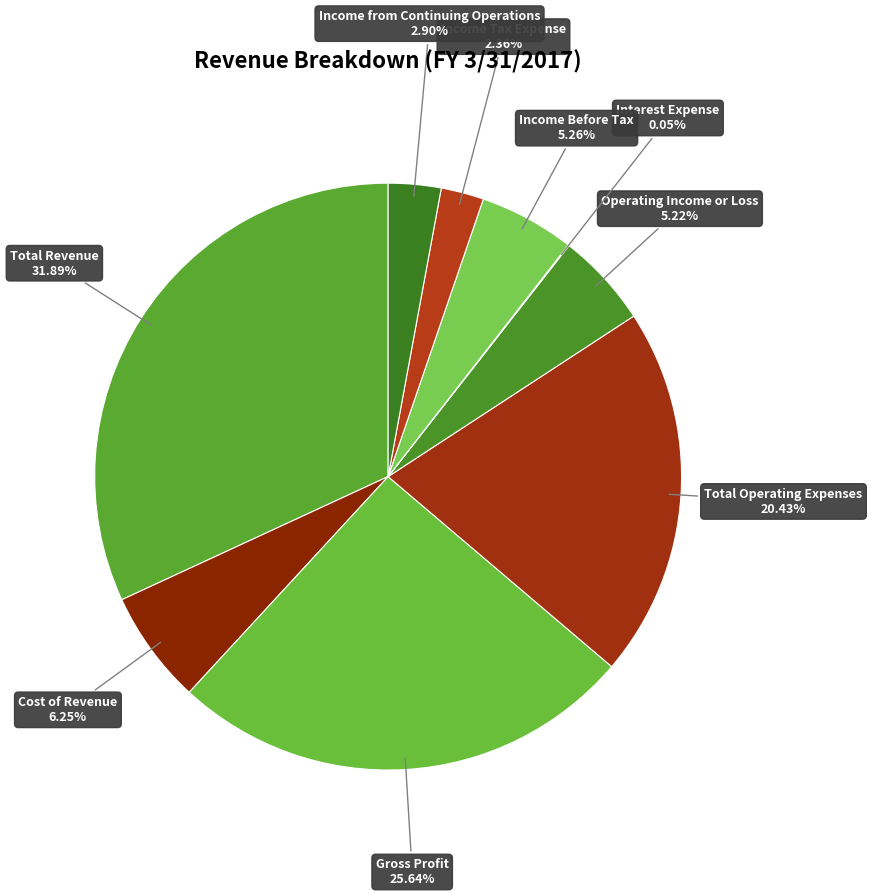

Is there any slice that represents more than half of the pie?

No